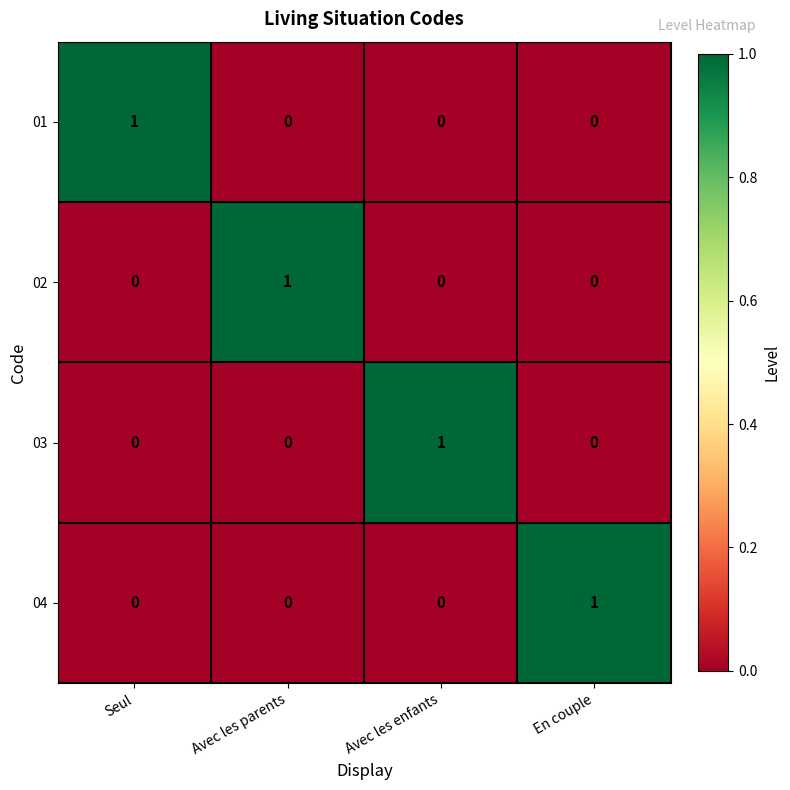

True or false: 02 has a value of 0 at Avec les enfants.

True